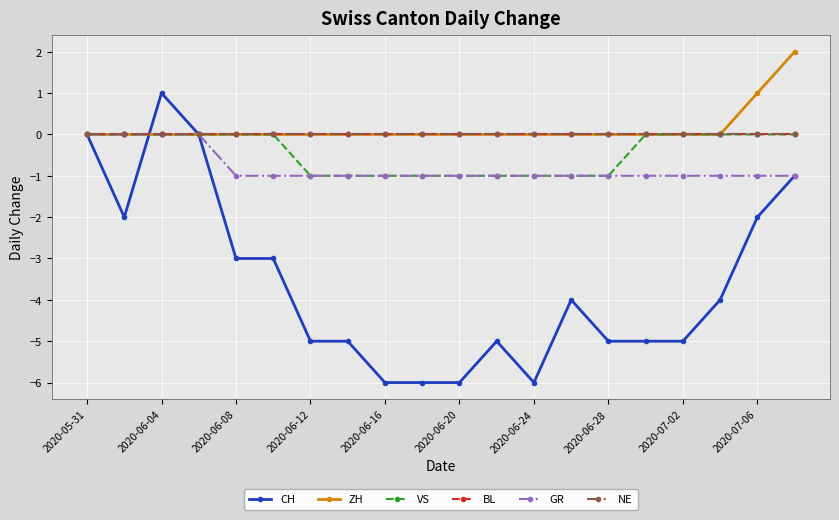

Is this an area chart (filled region under the line)?

No